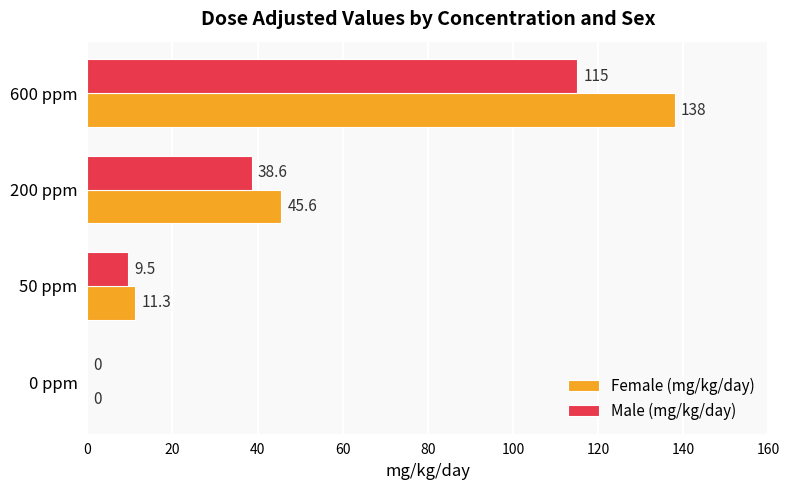

At which category is the sum across all series the highest?

600 ppm